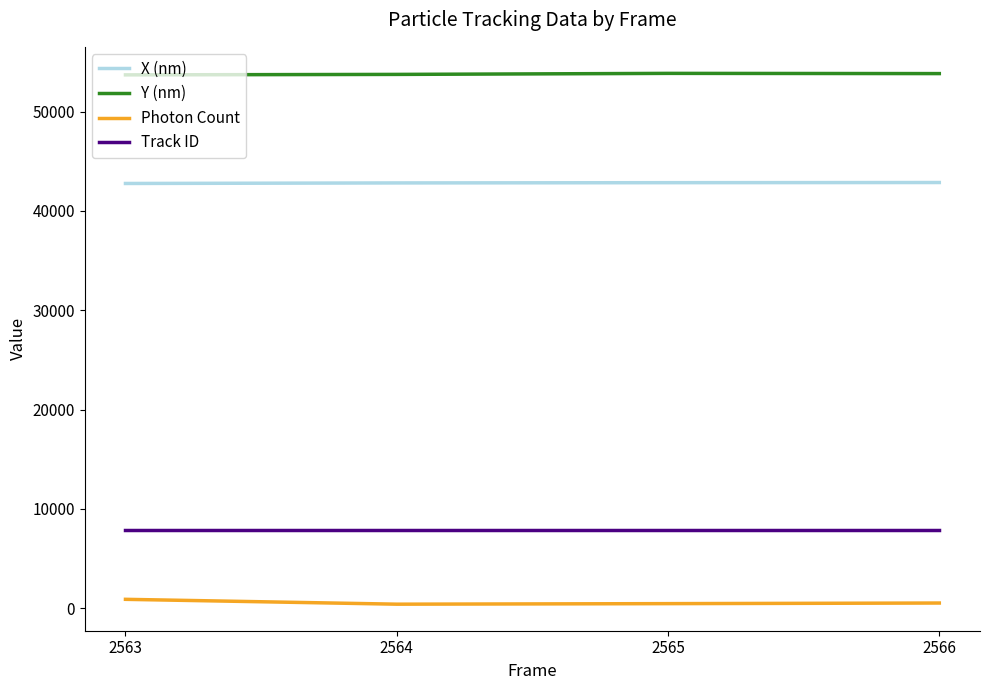

True or false: Photon Count and X (nm) cross at least once.

False